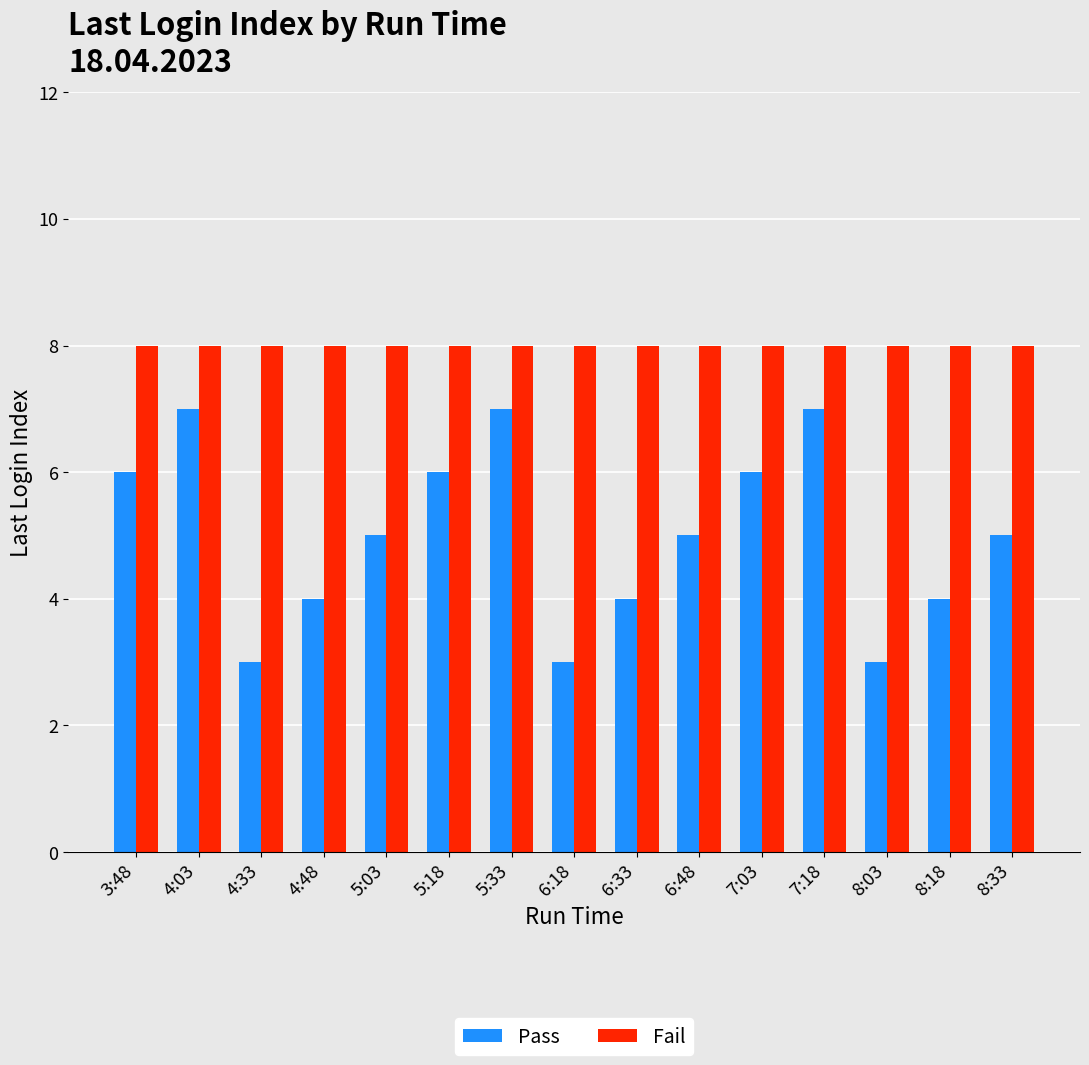

List the series in order of their peak value, highest first.

Fail, Pass